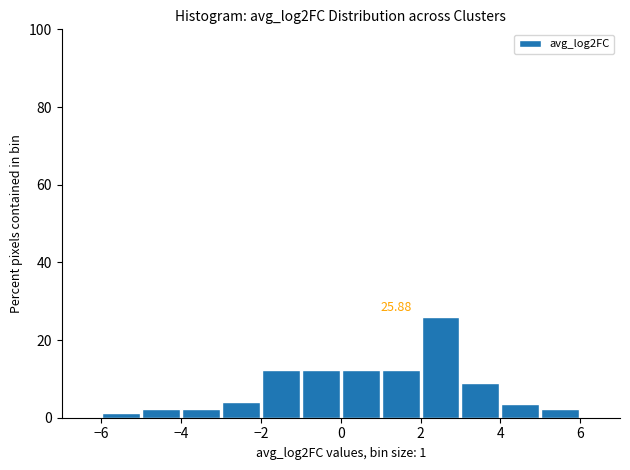

Over which range of the x-axis is the bar tallest?

2 to 3